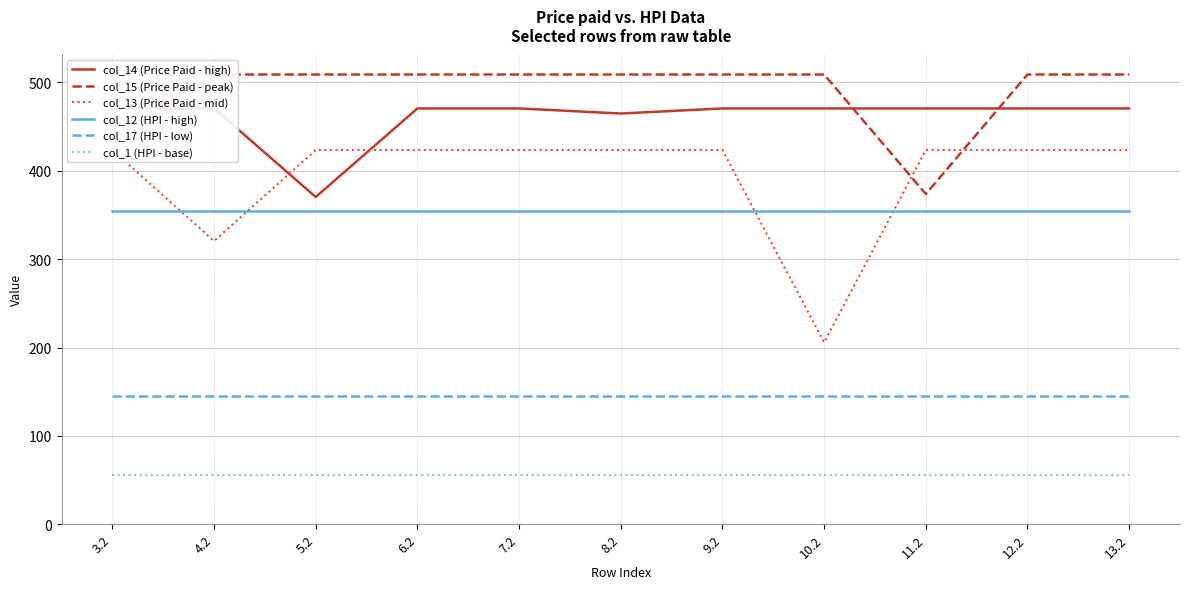

Reading right to left, what are all the values shown in this chart?

col_14 (Price Paid - high): 470.4	470.4	470.4	470.4	470.4	464.7	470.4	470.4	370.3	470.4	470.4
col_15 (Price Paid - peak): 508.8	508.8	373.6	508.8	508.8	508.8	508.8	508.8	508.8	508.8	508.8
col_13 (Price Paid - mid): 423.4	423.4	423.4	205.8	423.4	423.4	423.4	423.4	423.4	320.5	423.4
col_12 (HPI - high): 354.2	354.2	354.2	354.2	354.2	354.2	354.2	354.2	354.2	354.2	354.2
col_17 (HPI - low): 145.4	145.4	145.4	145.4	145.4	145.4	145.4	145.4	145.4	145.4	145.4
col_1 (HPI - base): 55.7	55.7	55.7	55.7	55.7	55.7	55.7	55.7	55.7	55.7	55.7